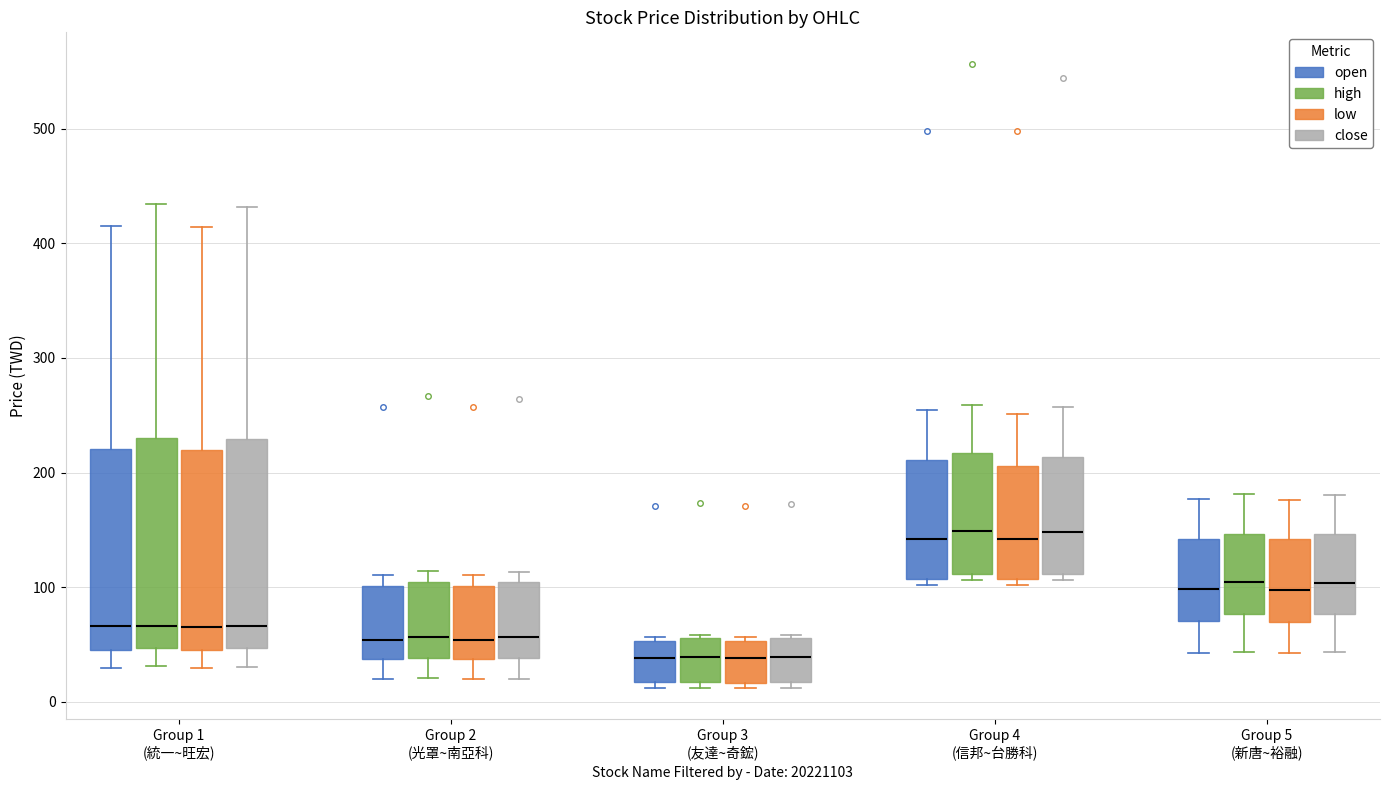

Where does the upper whisker of the box for Group 5 (新唐~裕融) (low) end on the y-axis? The values are not printed on the chart, so give them approximately, as read against the axis.

180